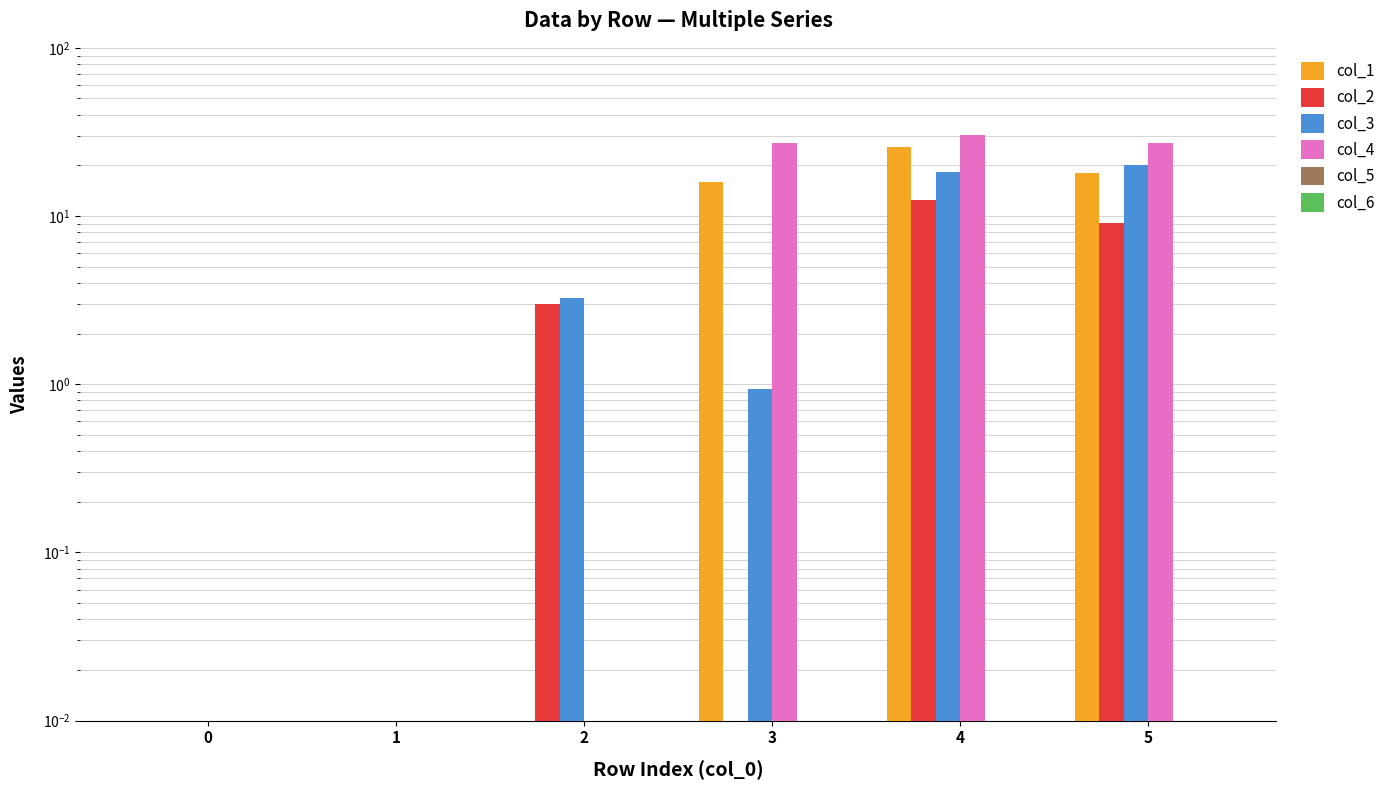

Which series changed the most between 3 and 5?

col_3